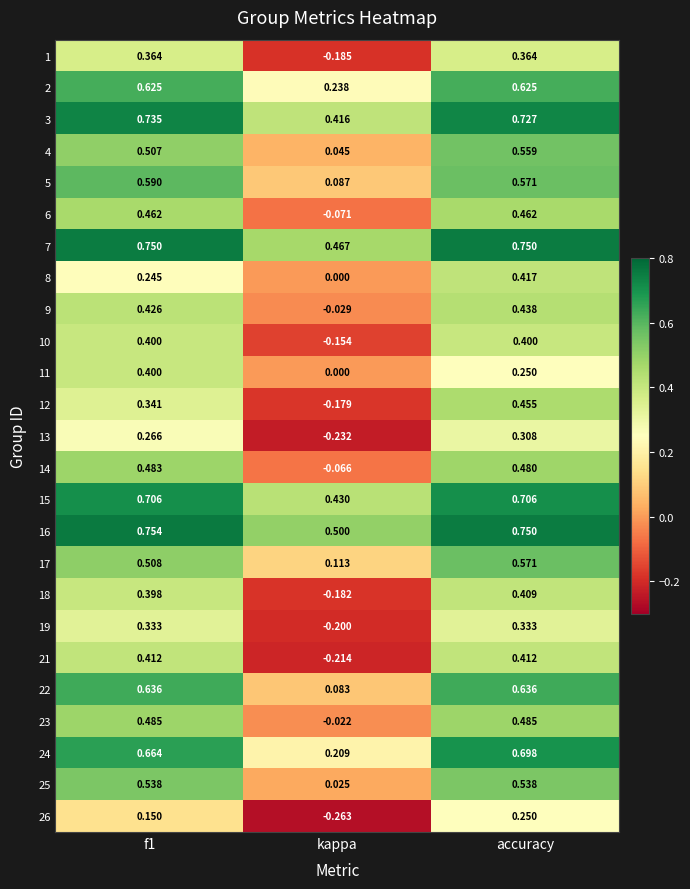

How many data points does each series have?

3